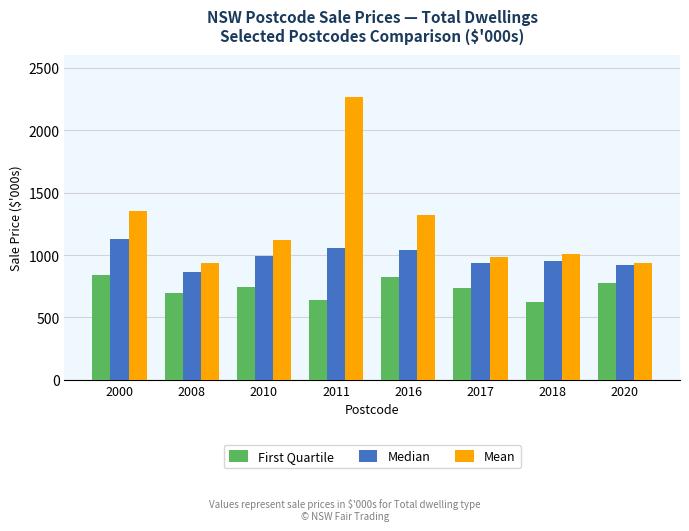

True or false: First Quartile has a value of 371 at 2018.

False